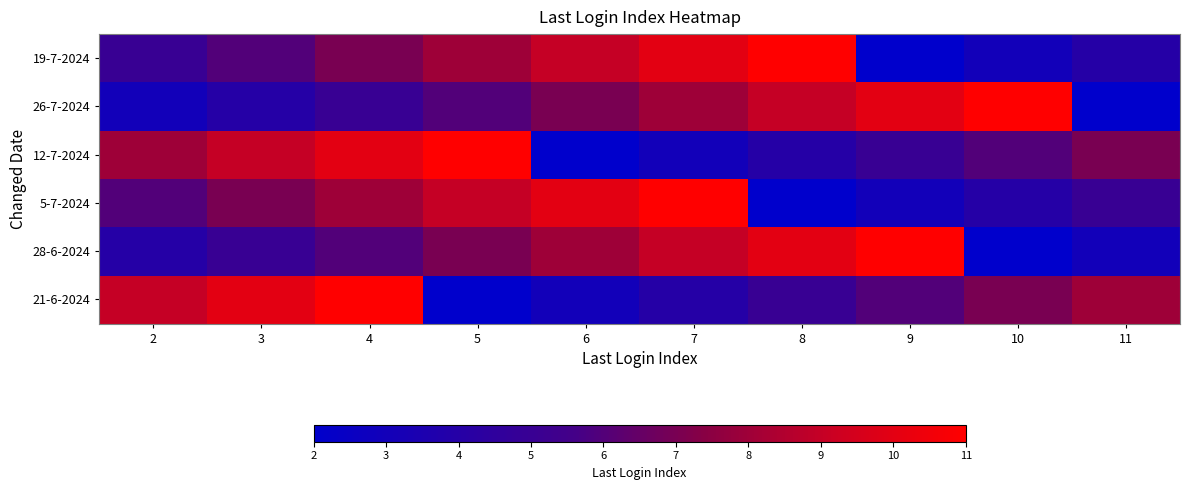

How many distinct data groups are displayed?

6